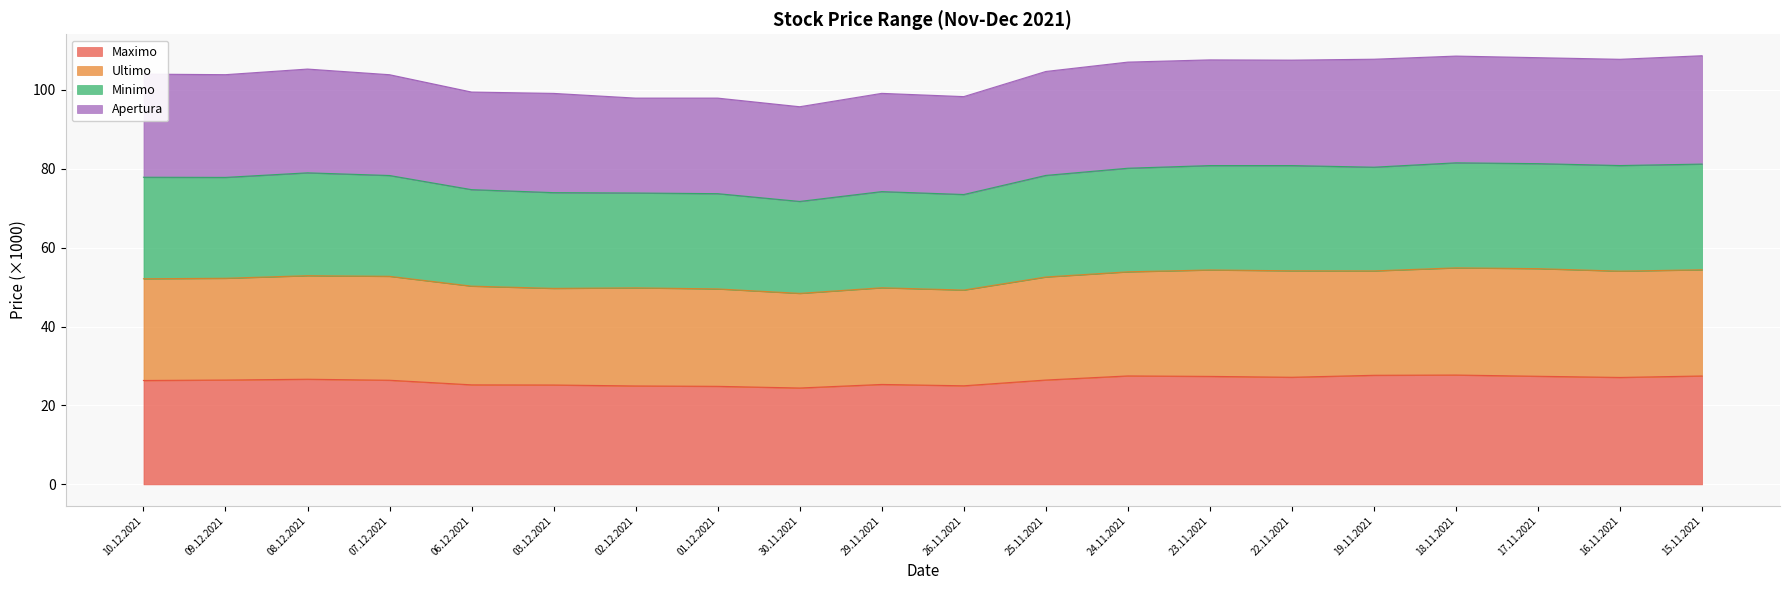

Where is Minimo nearest to the value 102?

07.12.2021